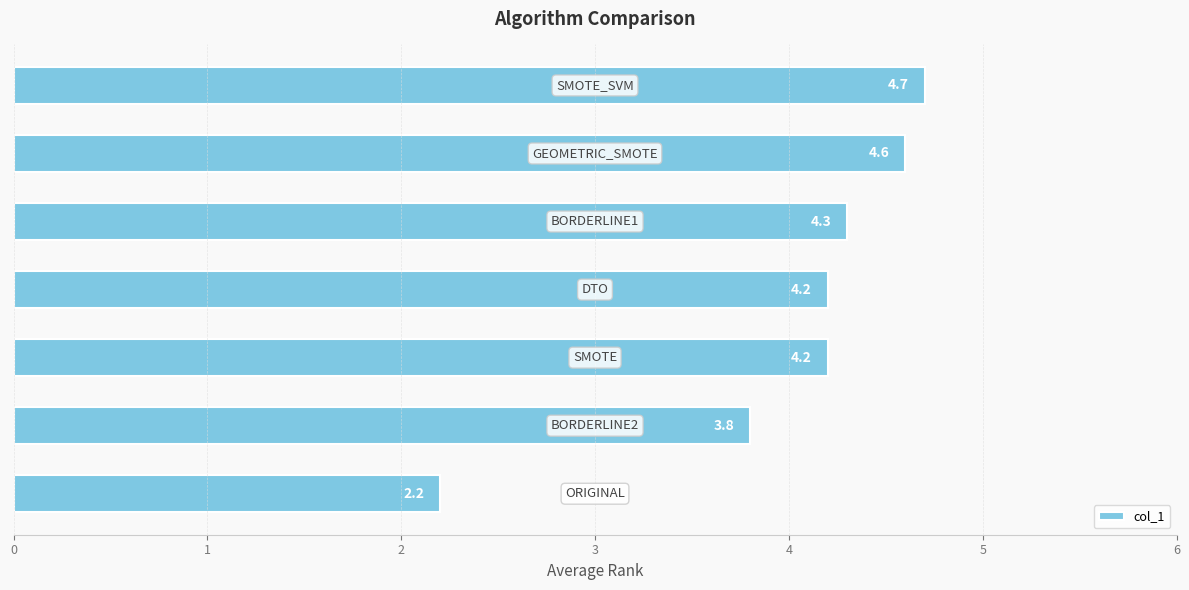

How many data points are less than 4?

2